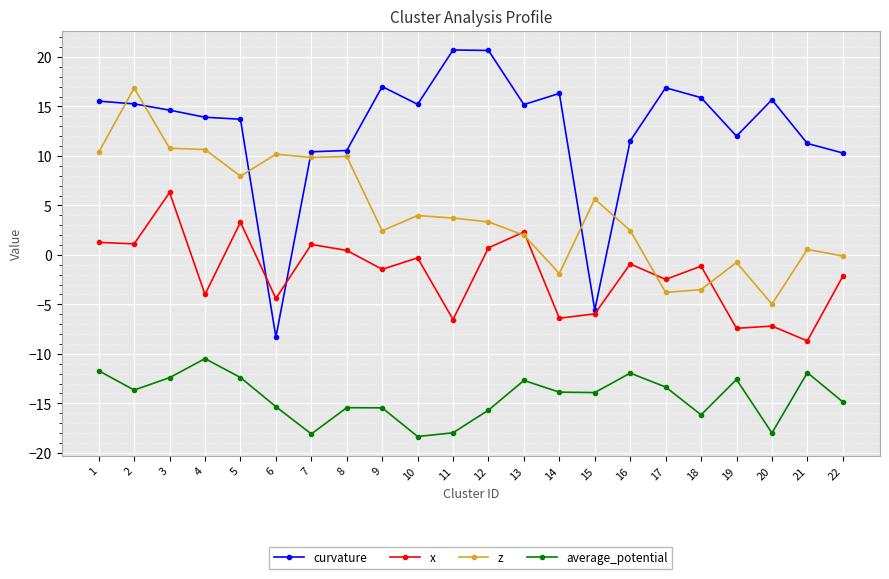

Which series ends up on top after the final intersection of x and curvature?

curvature